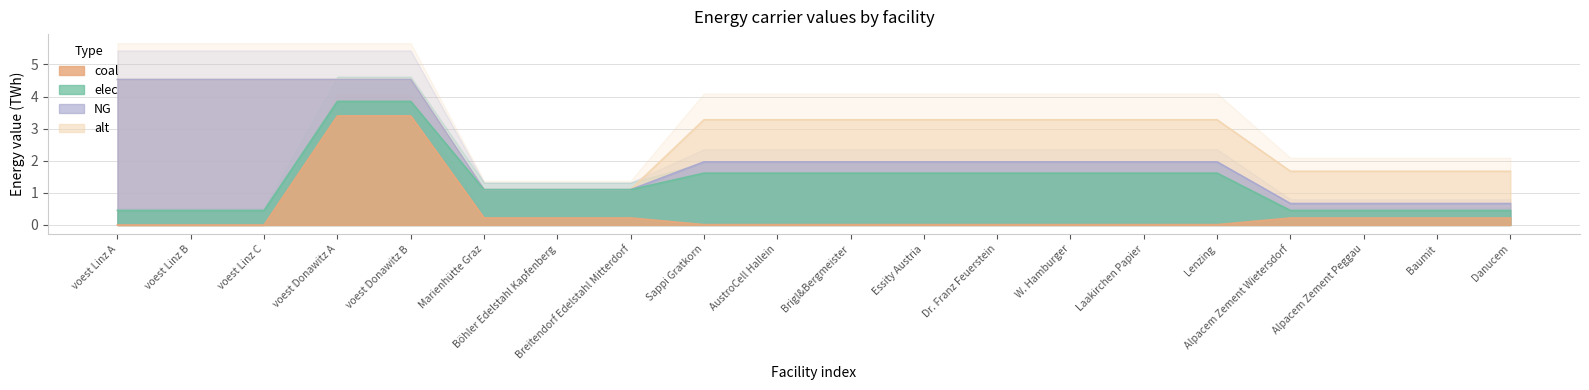

What are all the series names shown in the legend?

coal, elec, NG, alt